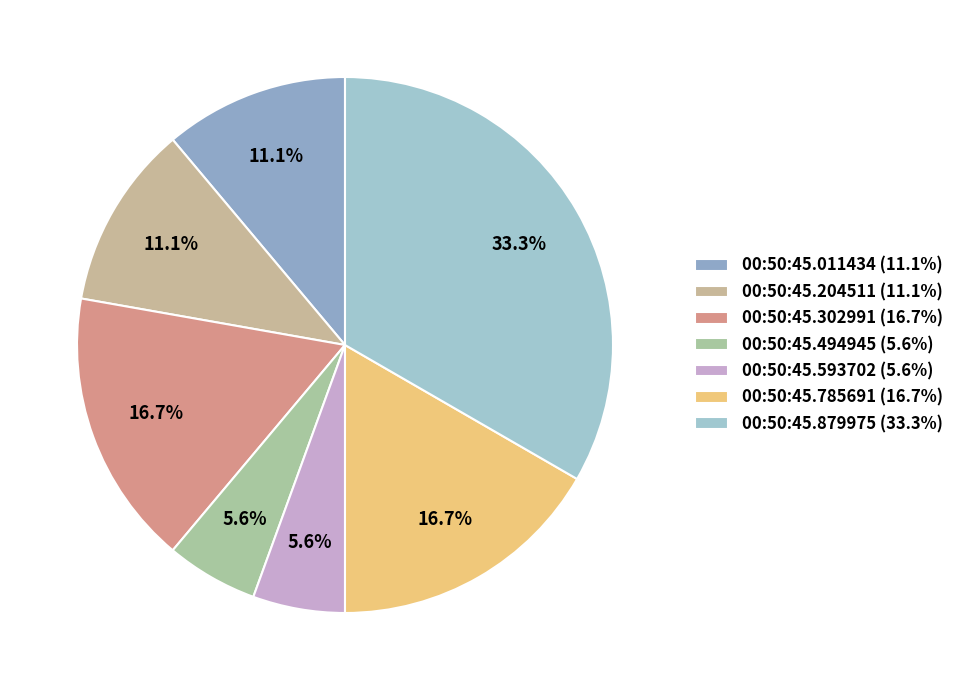

Count the number of slices in the pie.

7